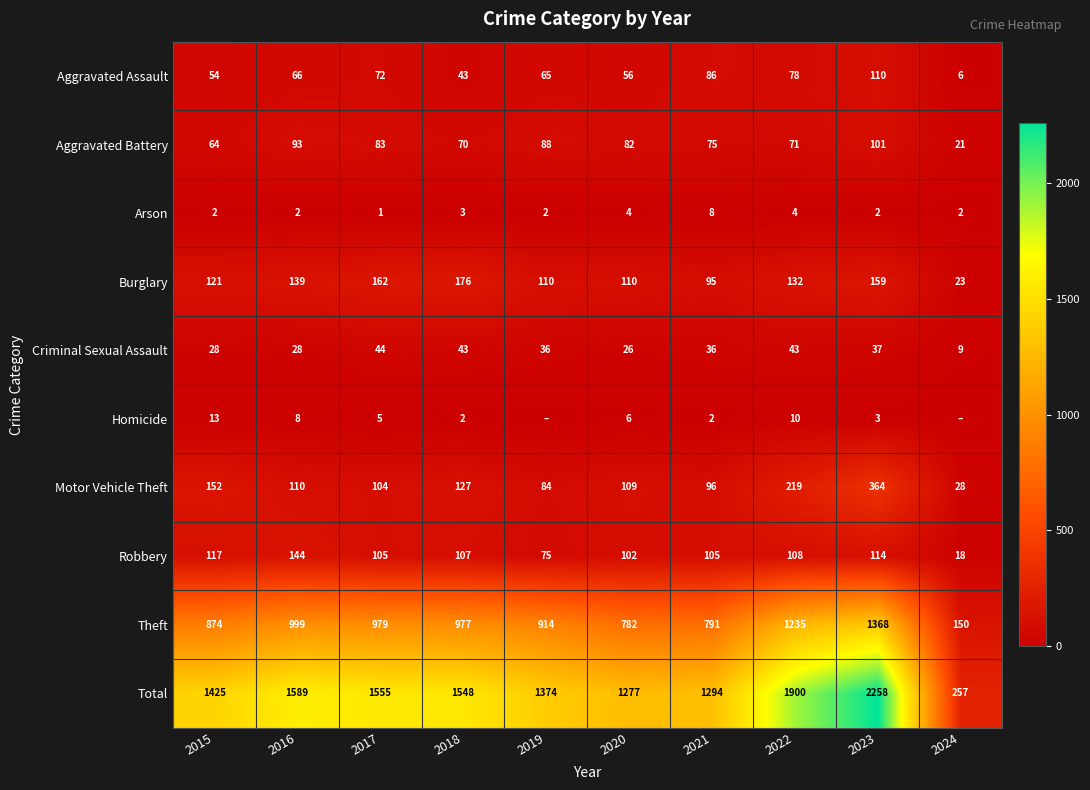

True or false: Robbery has a value of 108 at 2022.

True